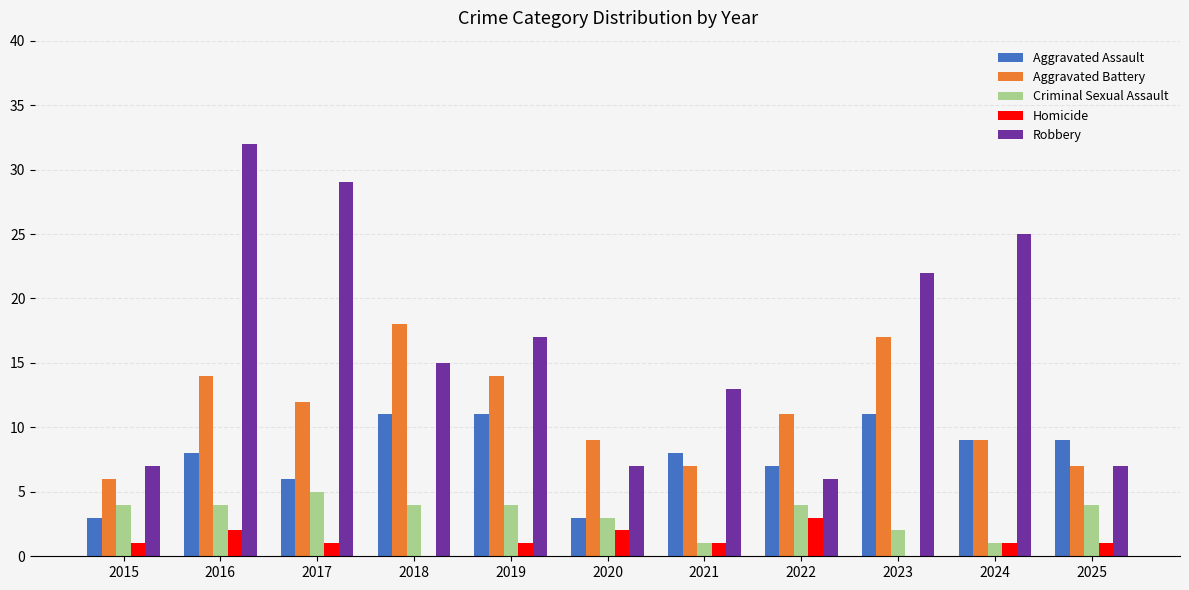

Is the value of Aggravated Assault at 2021 greater than the value of Homicide at 2017?

Yes